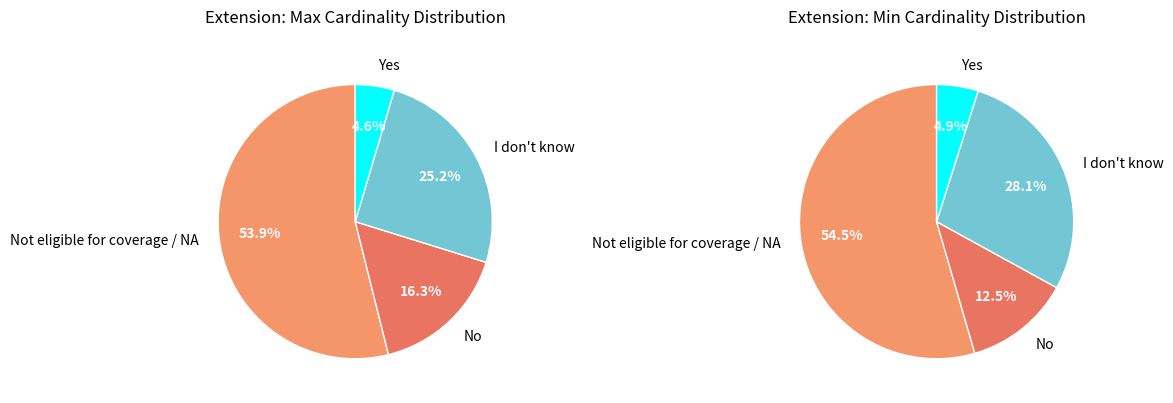

Is there any slice that represents more than half of the pie?

Yes